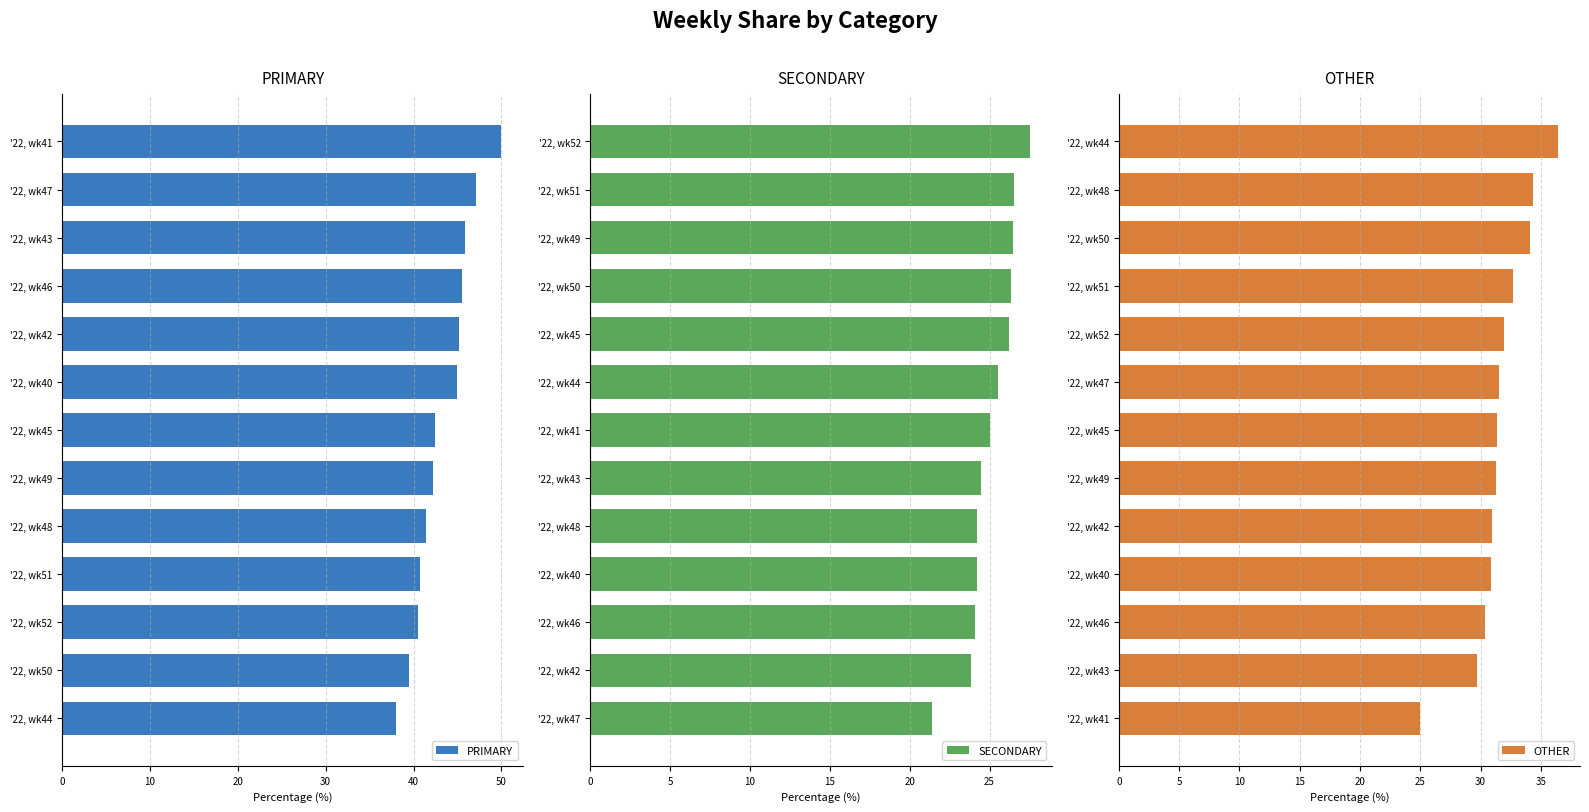

What is the lowest value of the PRIMARY series?

38.0